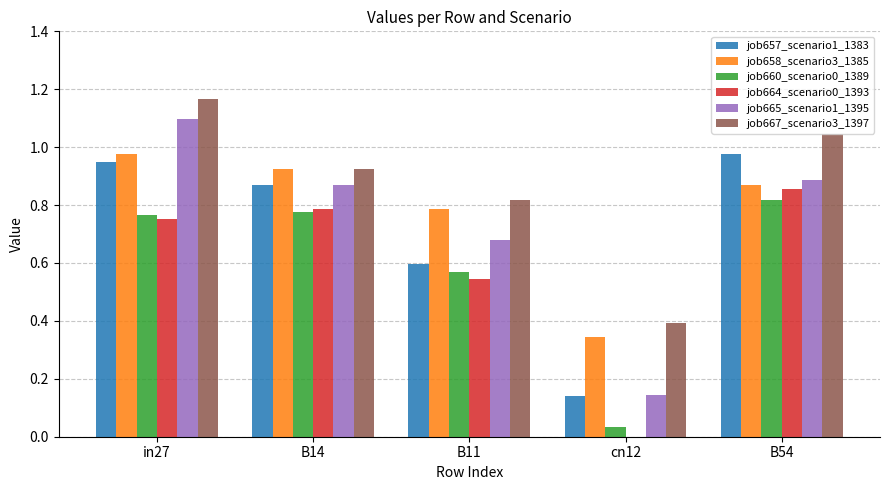

Is the value of job667_scenario3_1397 at in27 greater than the value of job665_scenario1_1395 at B11?

Yes